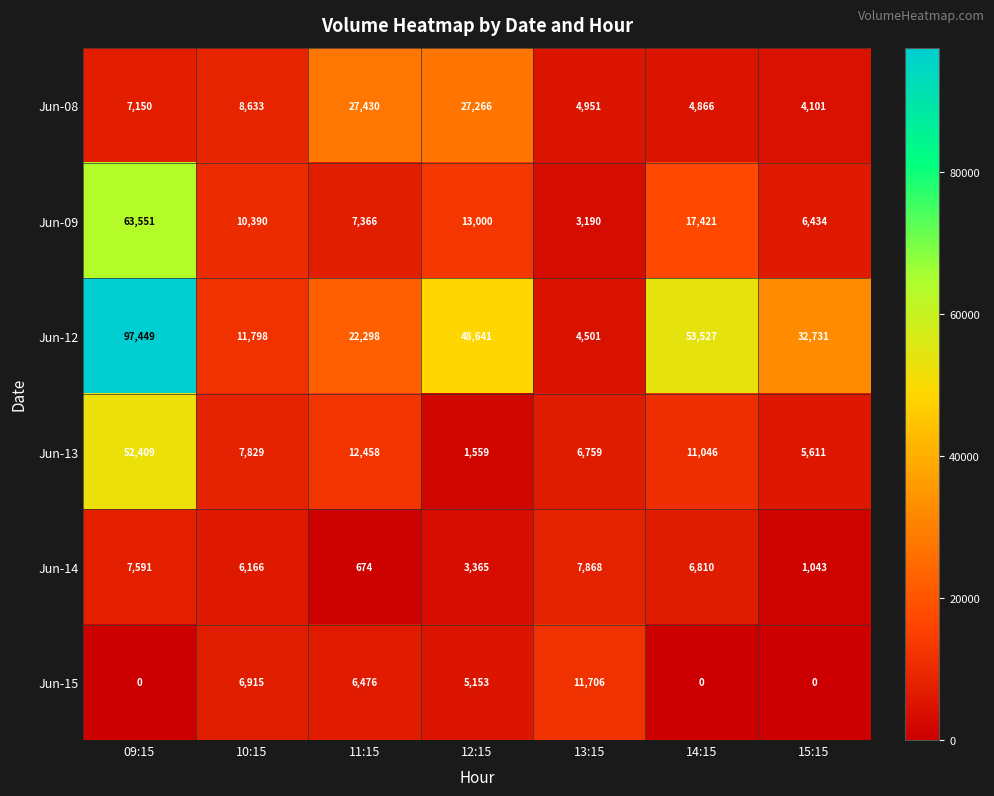

At how many categories does at least one series exceed 58472?

1